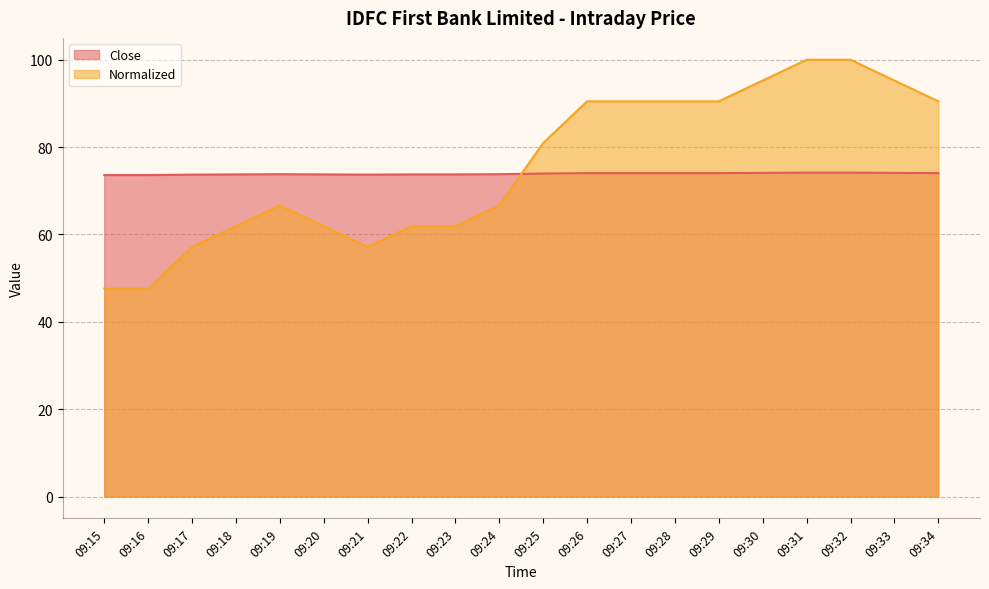

What is the difference between the maximum and minimum values in the Normalized series?

52.4